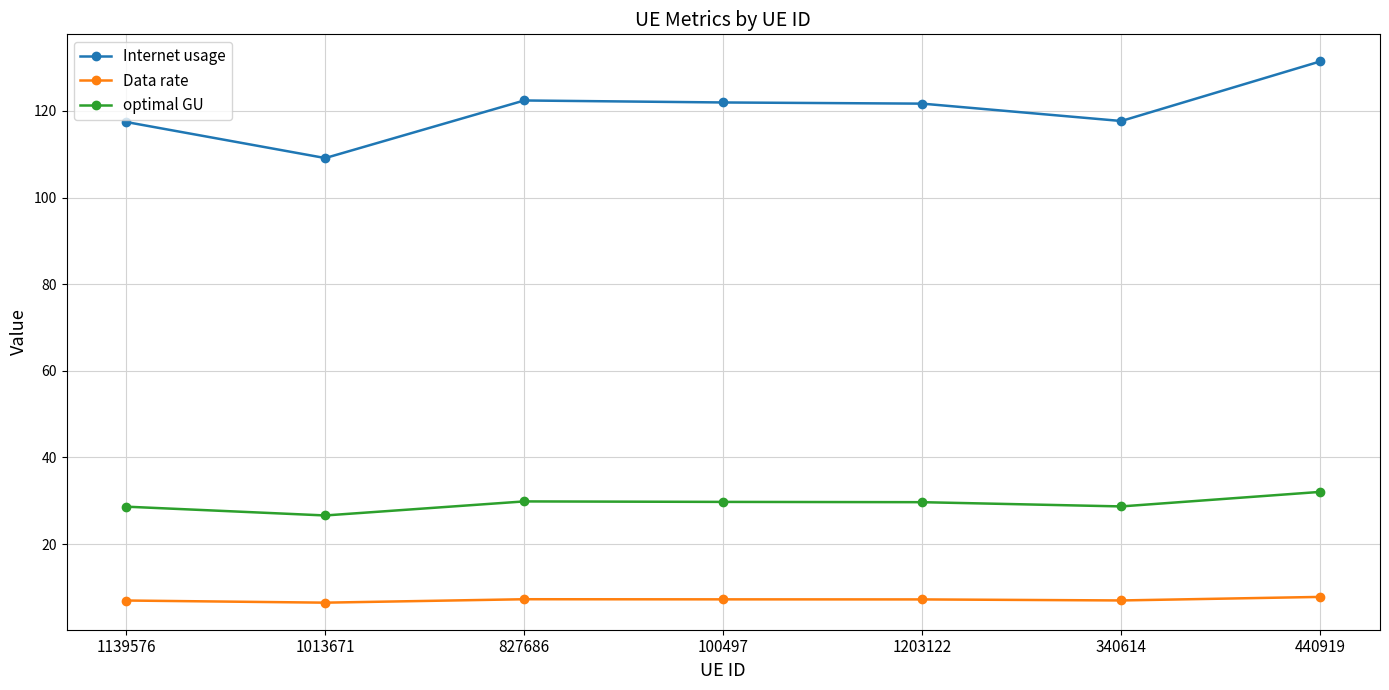

At which label does optimal GU reach its peak?

440919